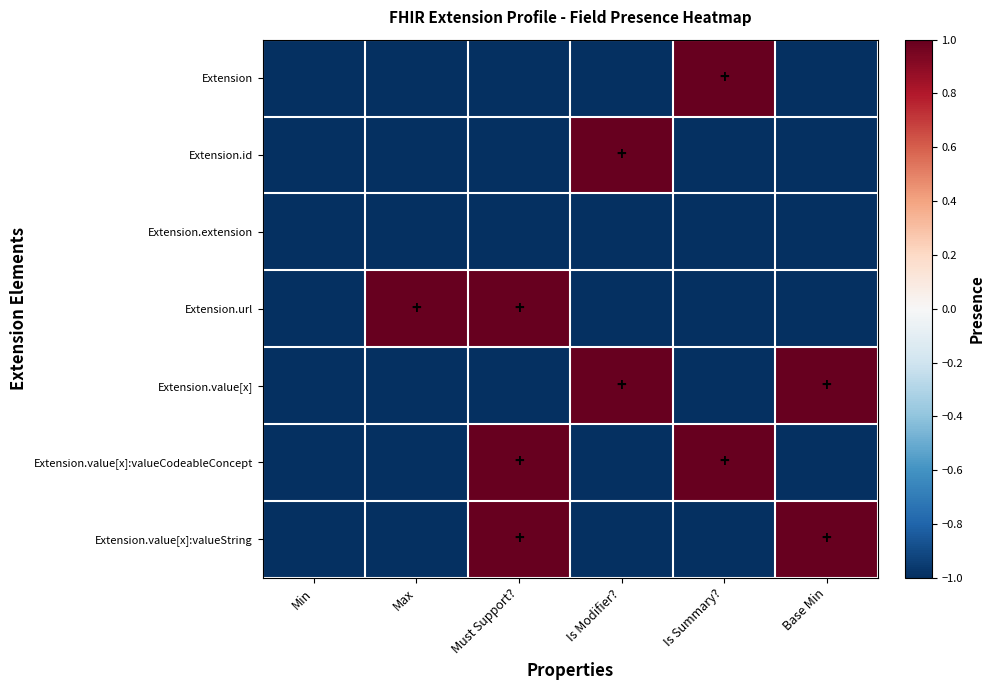

Between Max and Base Min, which is larger?

Max